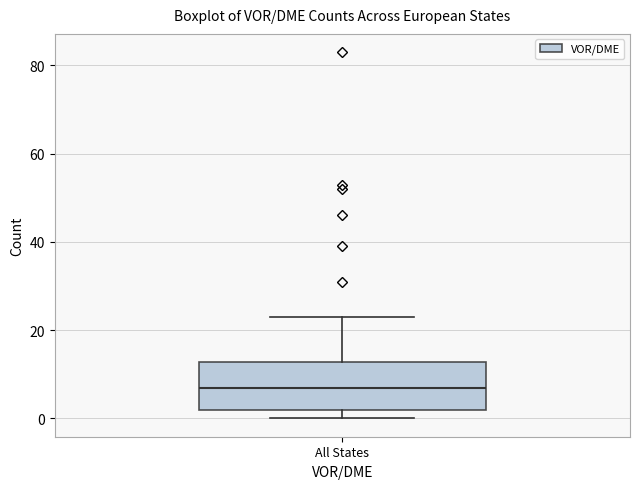

Transcribe this box plot: give where the median line is, the range the box spans, and where the two whiskers end, as read against the y-axis. The values are not printed on the chart, so give them approximately, as read against the axis.

median 8, box 2 to 12, whiskers 0 to 24